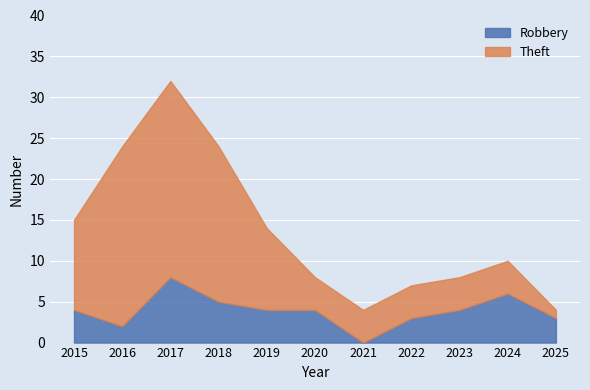

List the labels in order of Robbery value, smallest first.

2021, 2016, 2022, 2025, 2015, 2019, 2020, 2023, 2018, 2024, 2017